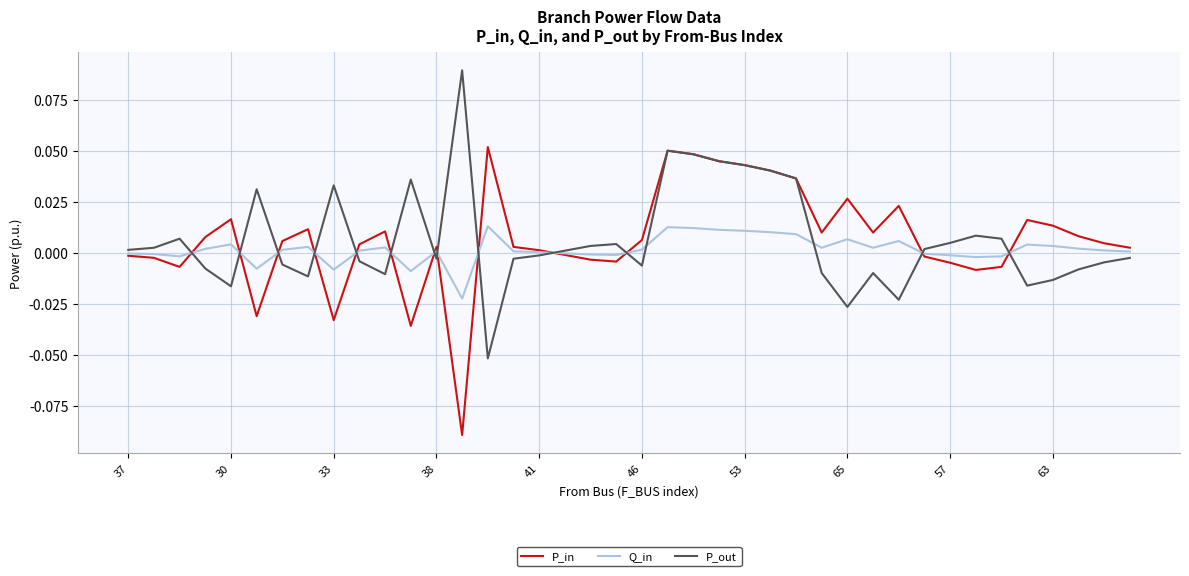

How many categories are shown in the chart?

40